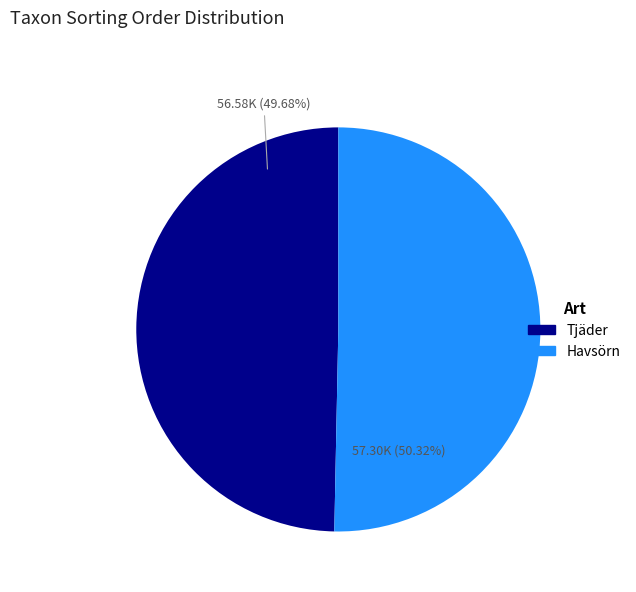

Does any single category account for the majority?

Yes